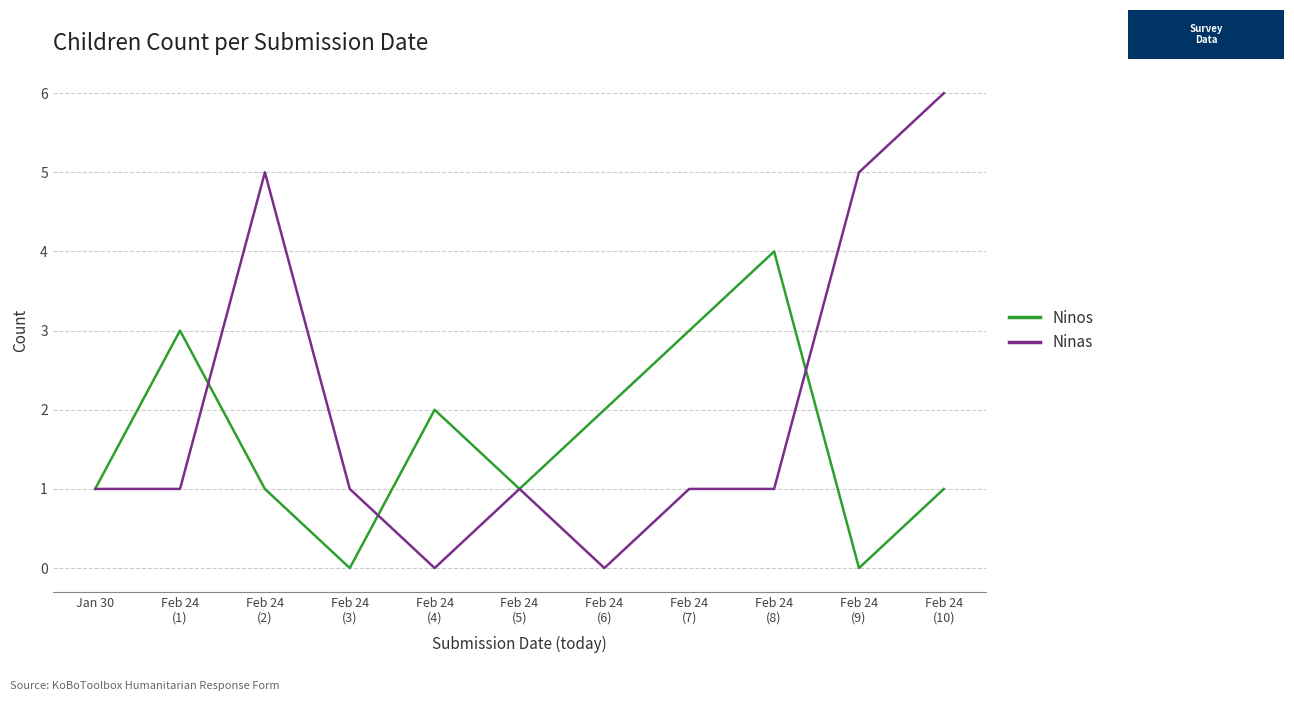

Is it true that Ninos equals 2 at Jan 30?

False